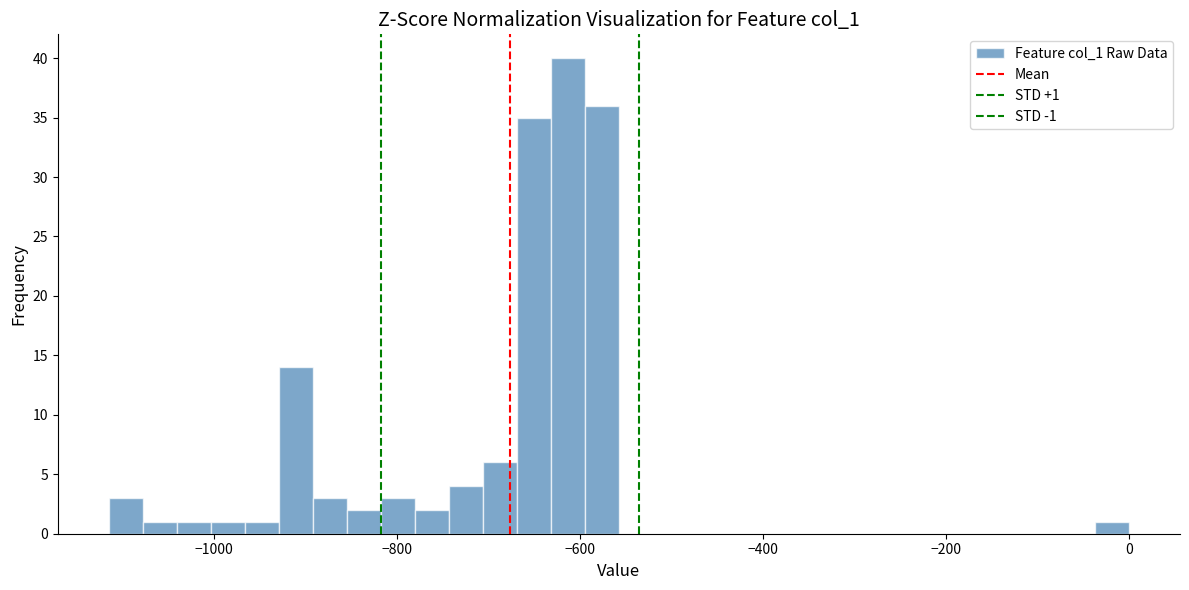

Read against the x-axis, roughly where is the centre of the tallest bar?

-620